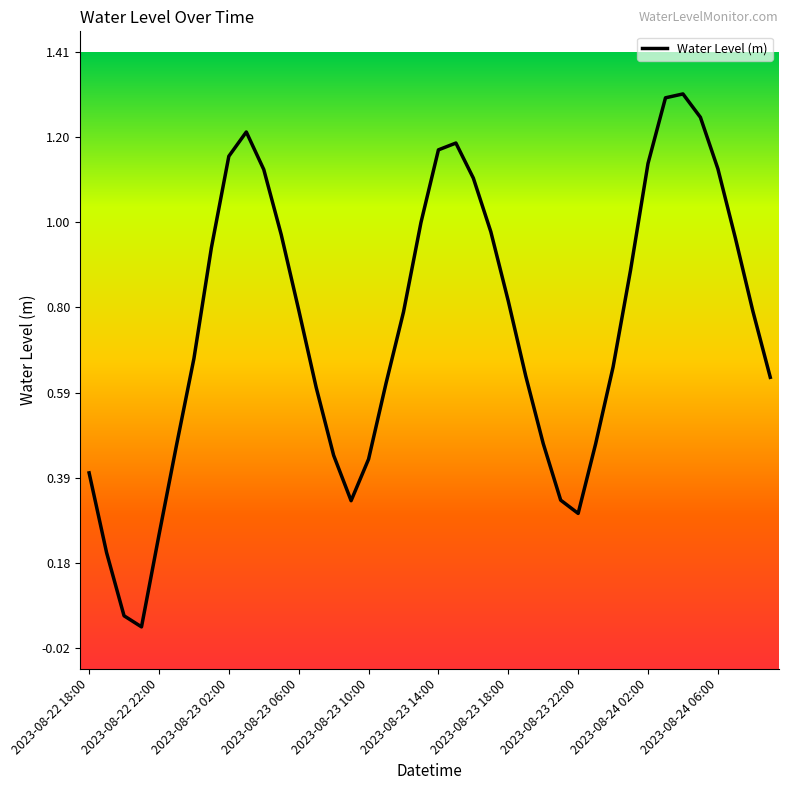

What is the average value?

0.8